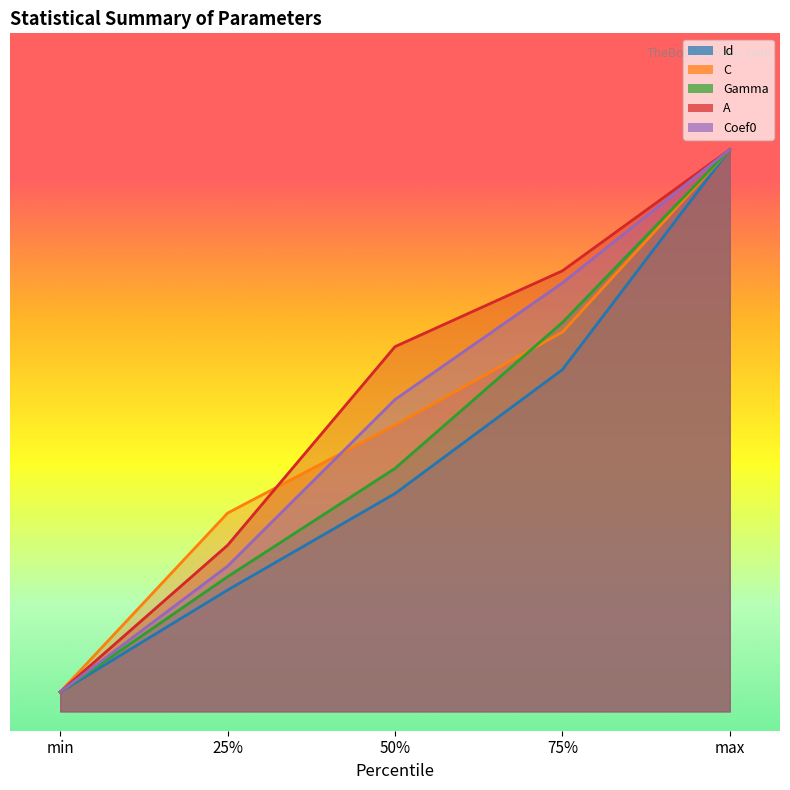

True or false: Coef0 has a value of 29.3 at 75%.

False